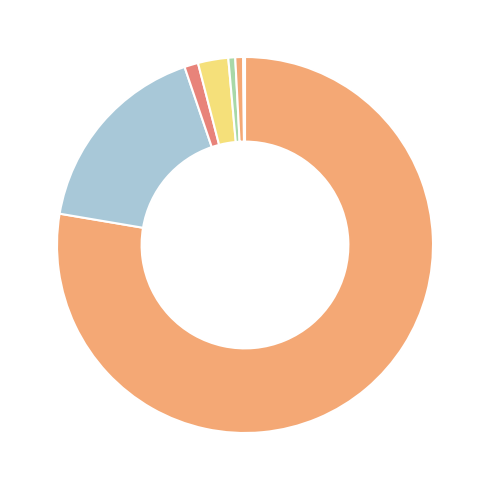

Which slice is the largest?

JeanClaude